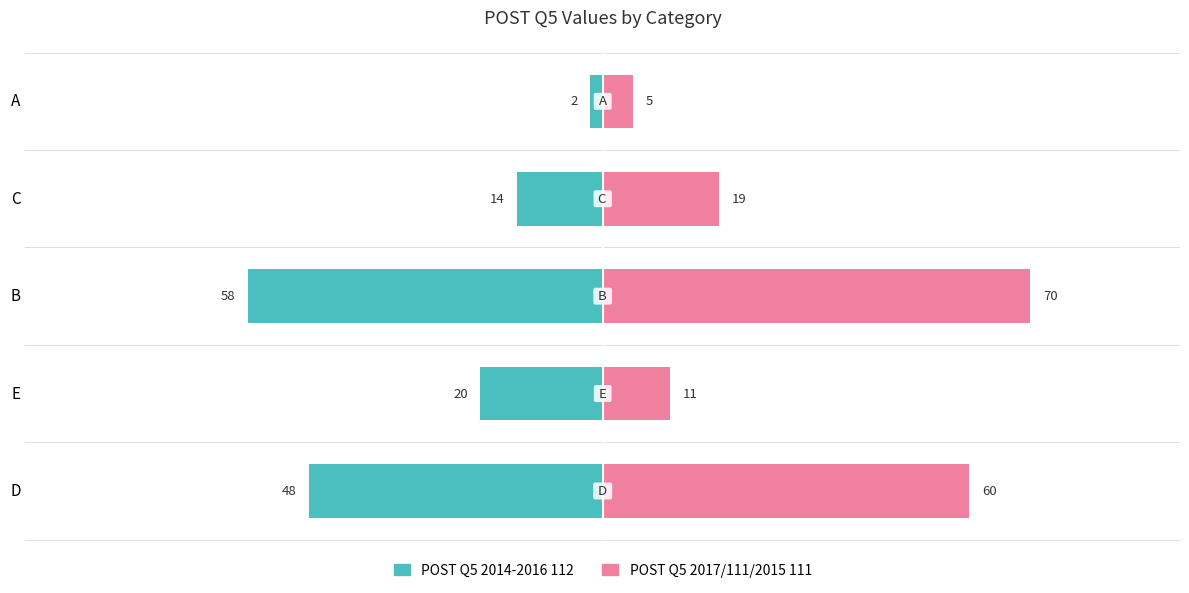

At how many categories does at least one series exceed -47?

5